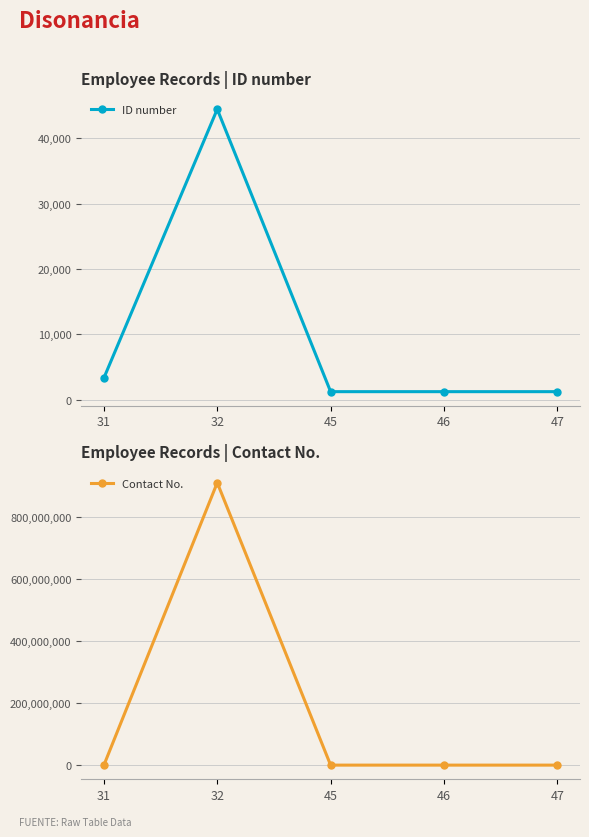

How many data points in ID number are above 1234?

2